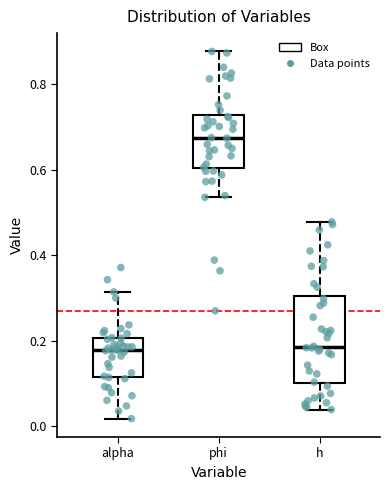

Where does the median line of the box for phi sit on the y-axis? The values are not printed on the chart, so give them approximately, as read against the axis.

0.68